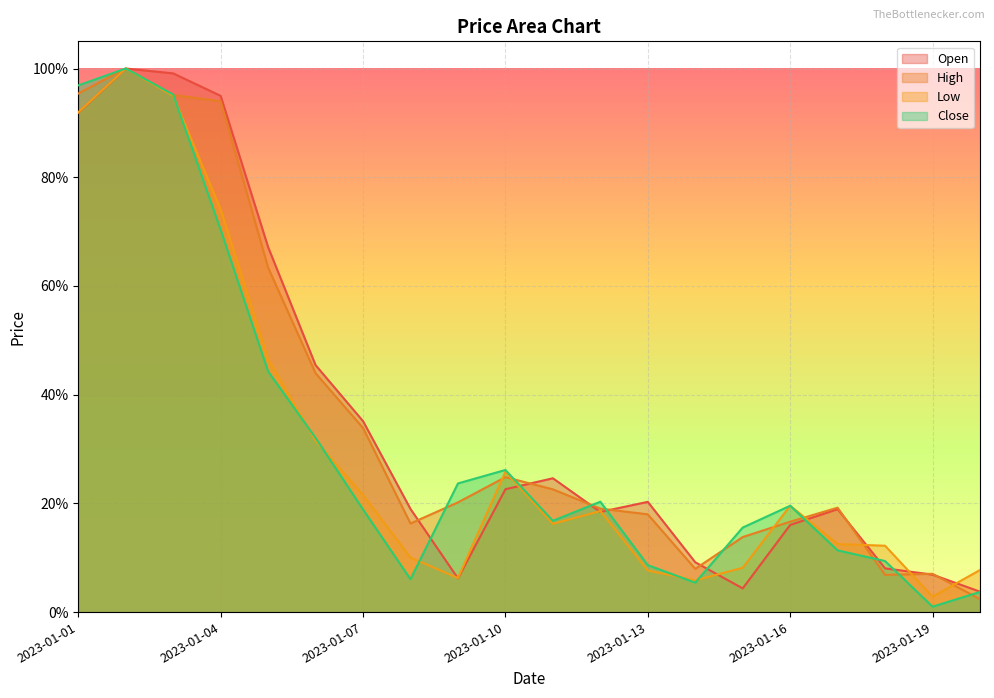

Count the number of categories in the chart.

20